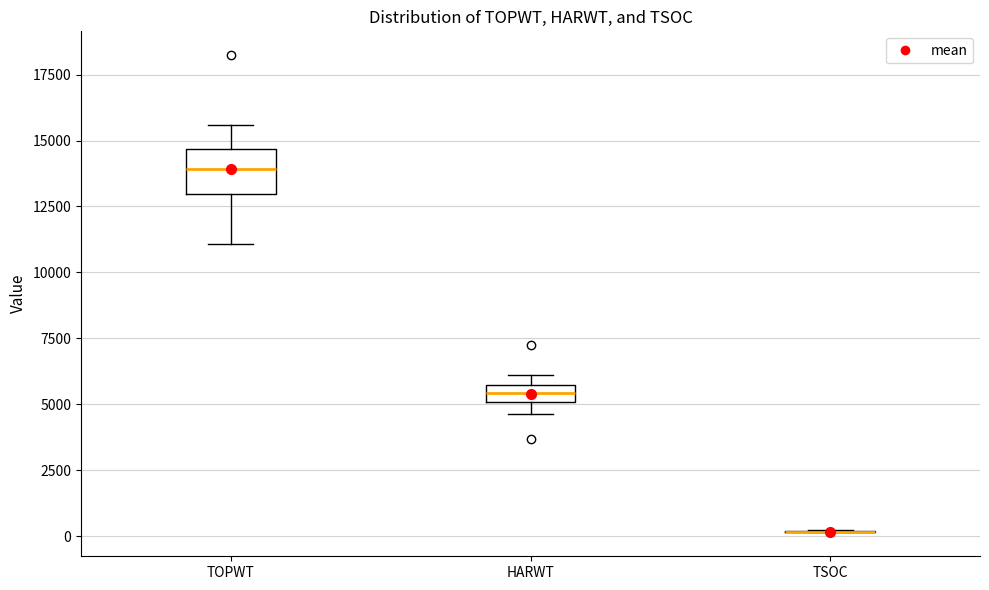

Where is the upper edge of the box for HARWT on the y-axis? The values are not printed on the chart, so give them approximately, as read against the axis.

5500